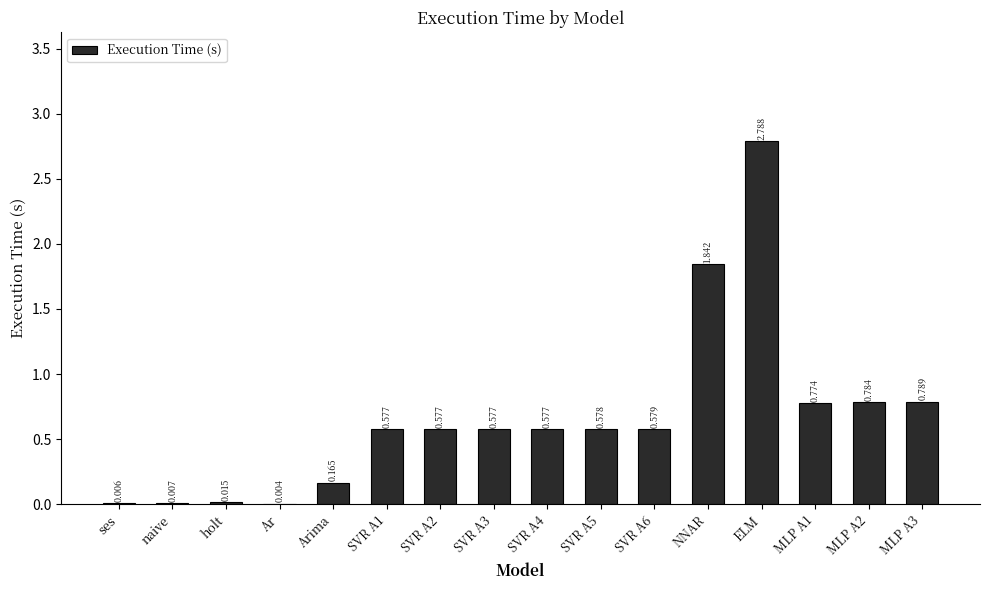

Between SVR A3 and ELM, which is larger?

ELM